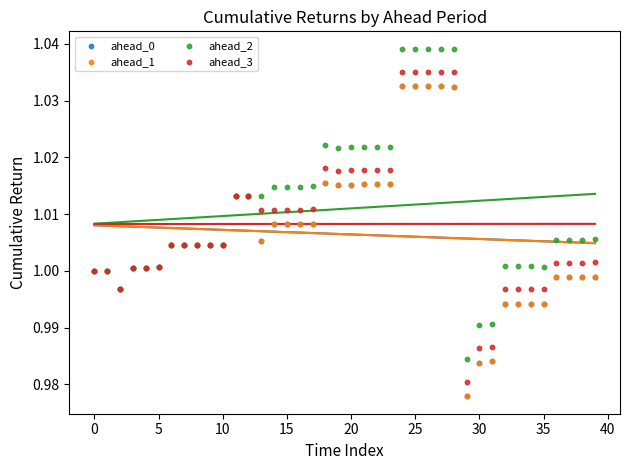

Which series reaches the maximum Y coordinate?

ahead_2